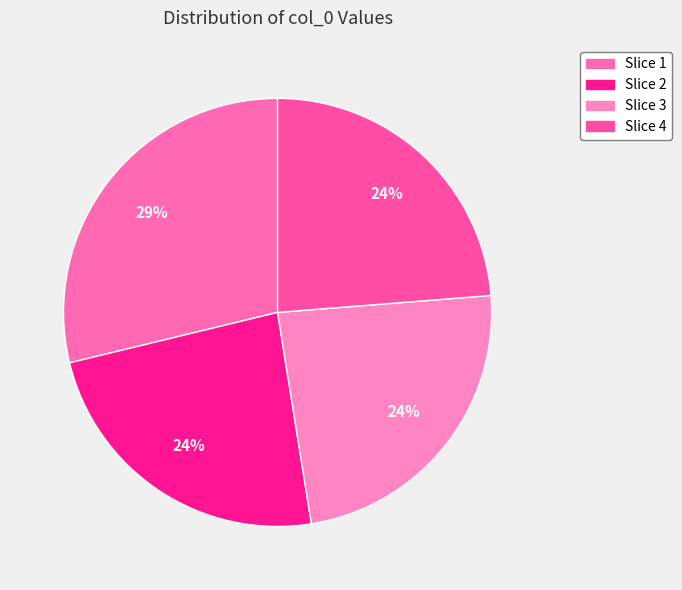

Rank the categories by value from highest to lowest.

1116643, 920711, 920710, 920709